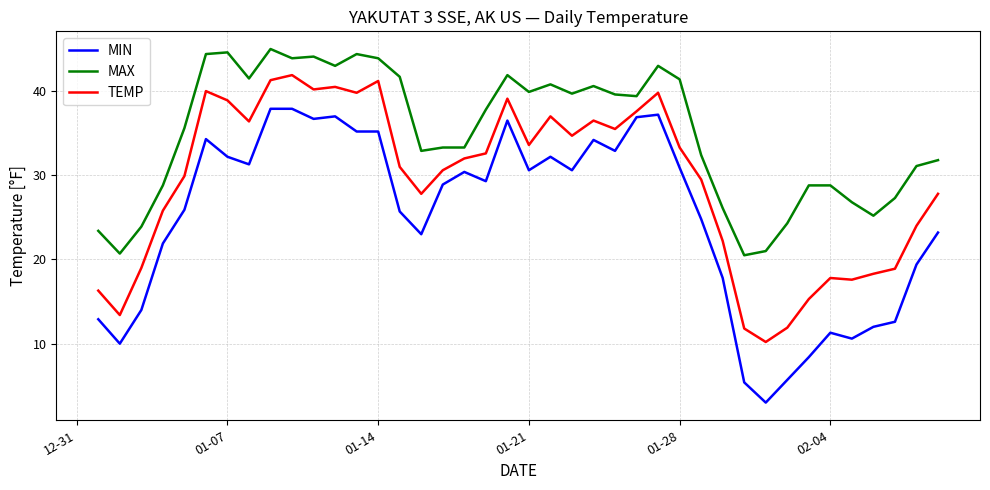

Which series has the largest total across all categories?

MAX